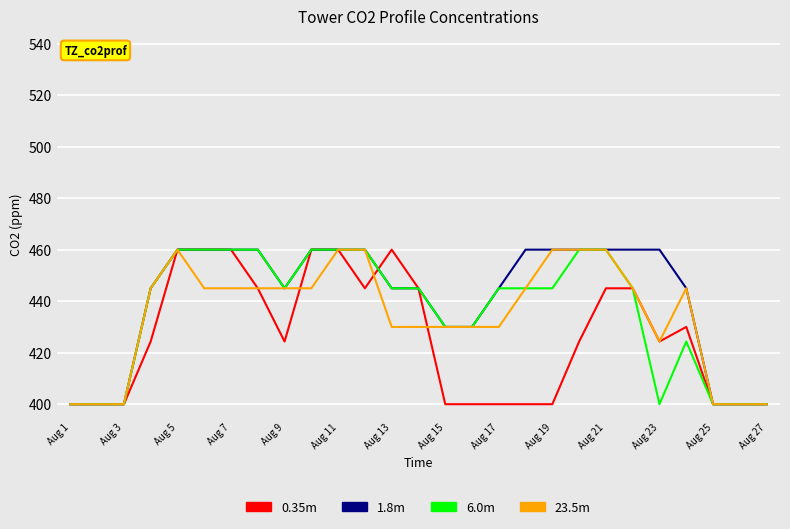

What is the maximum value for 23.5m?

460.0